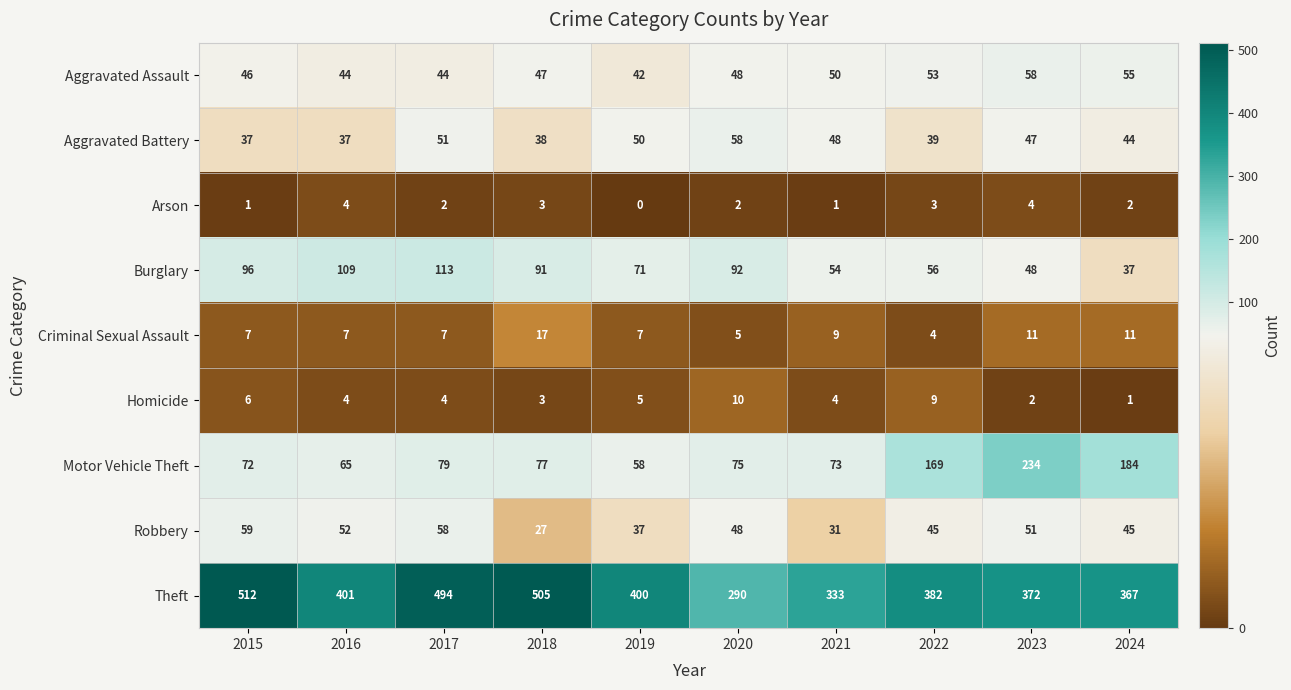

True or false: Burglary has a value of 141 at 2018.

False